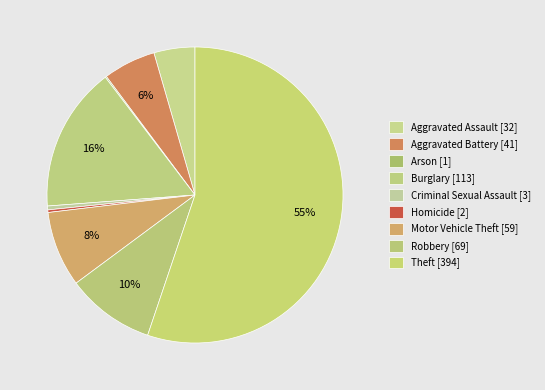

What is the majority slice?

Theft